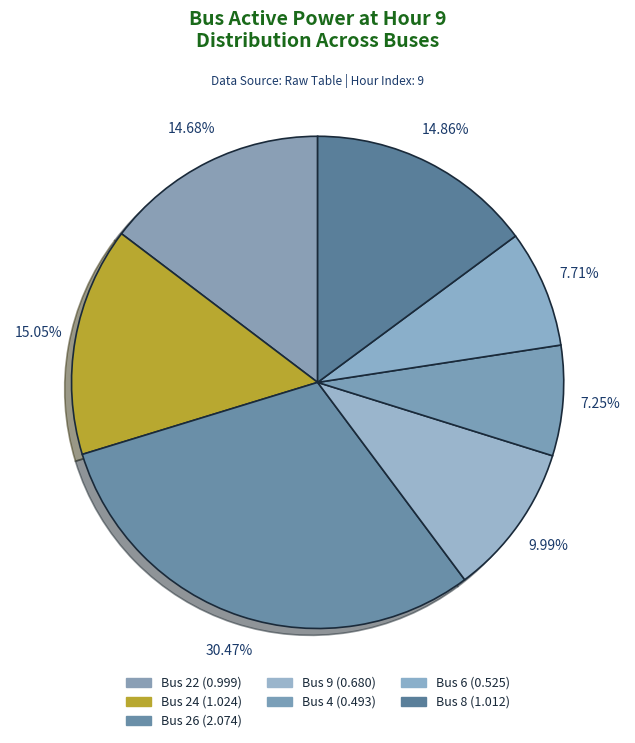

What is the smallest slice in the pie chart?

4